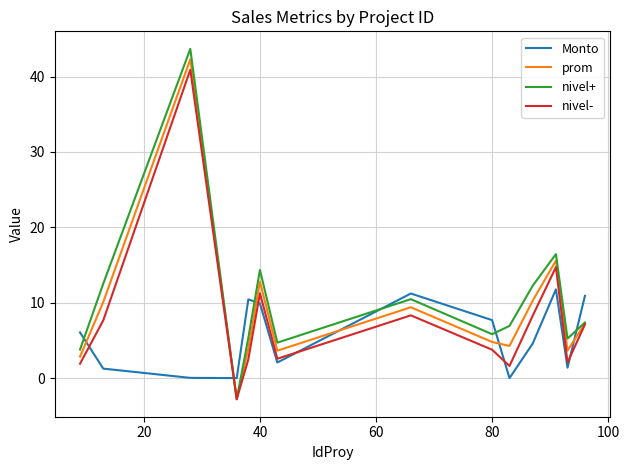

Rank the series by their average value, from lowest to highest.

Monto, nivel-, prom, nivel+